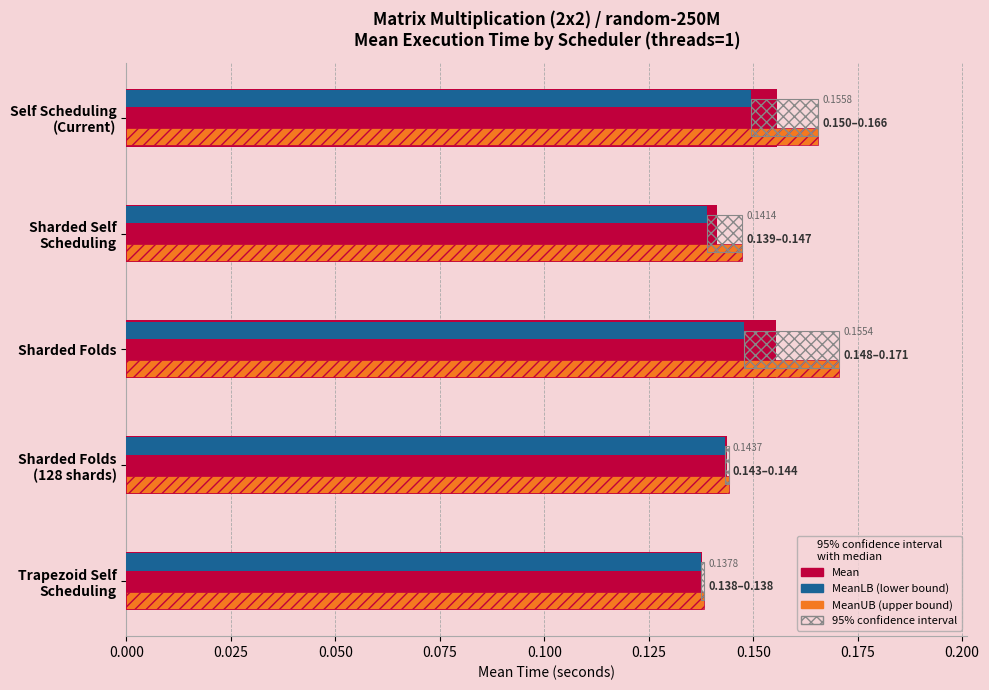

Rank the series by their maximum value, from lowest to highest.

MeanLB, Mean, MeanUB